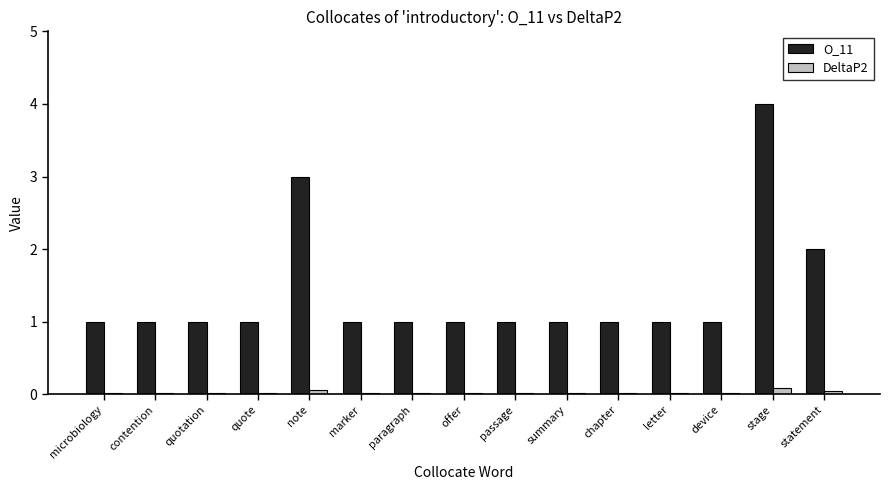

Rank the series by their maximum value, from lowest to highest.

DeltaP2, O_11